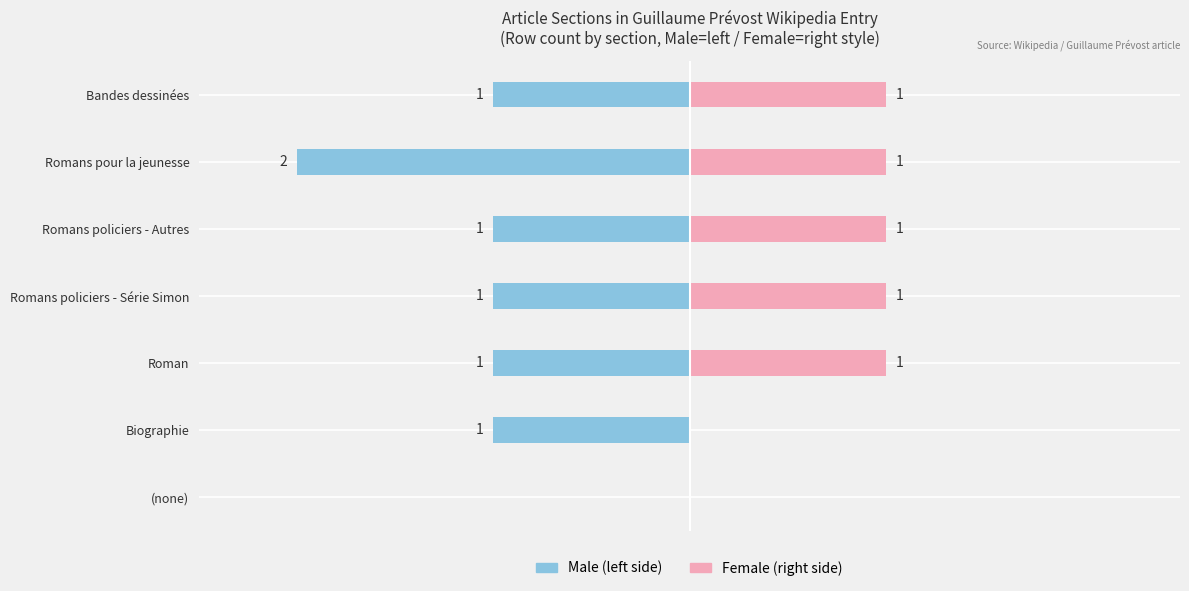

What is the value of the Female bar at the 3rd from the left?

1